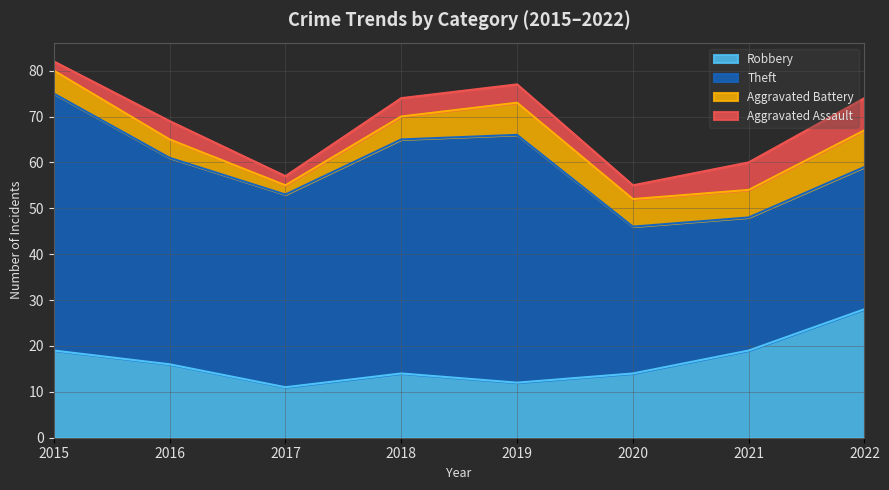

True or false: Aggravated Assault and Aggravated Battery intersect in this chart.

False